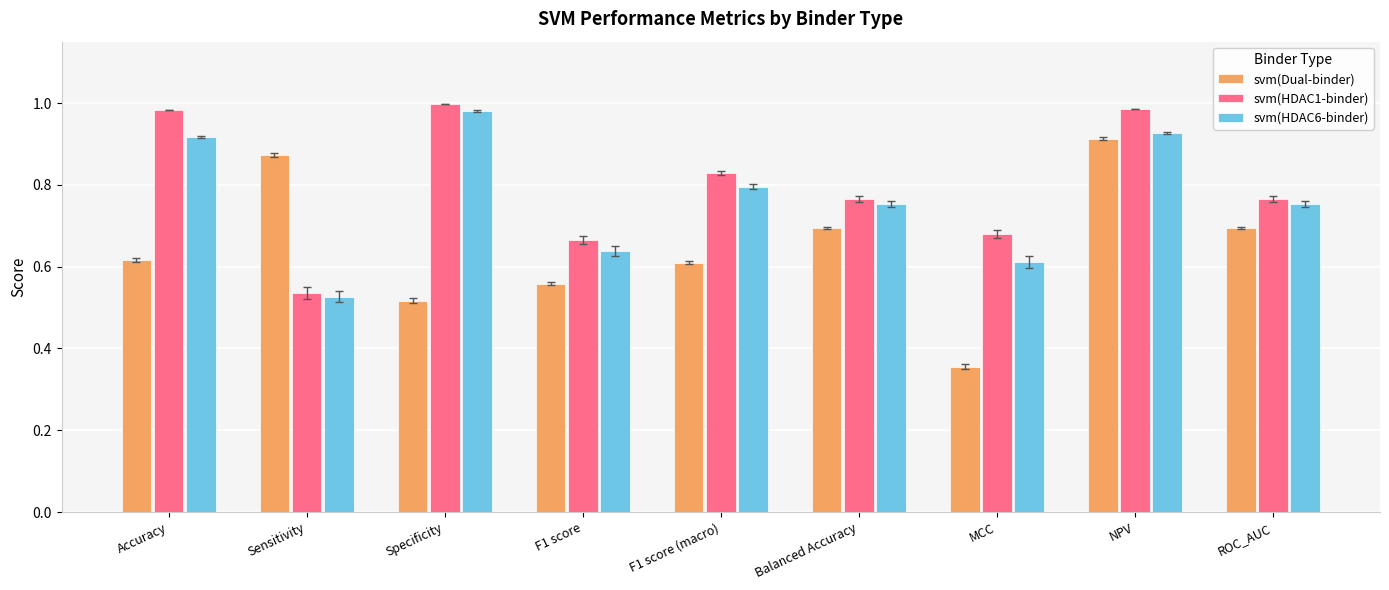

Is it true that svm(HDAC6-binder) equals 0.3 at MCC?

False